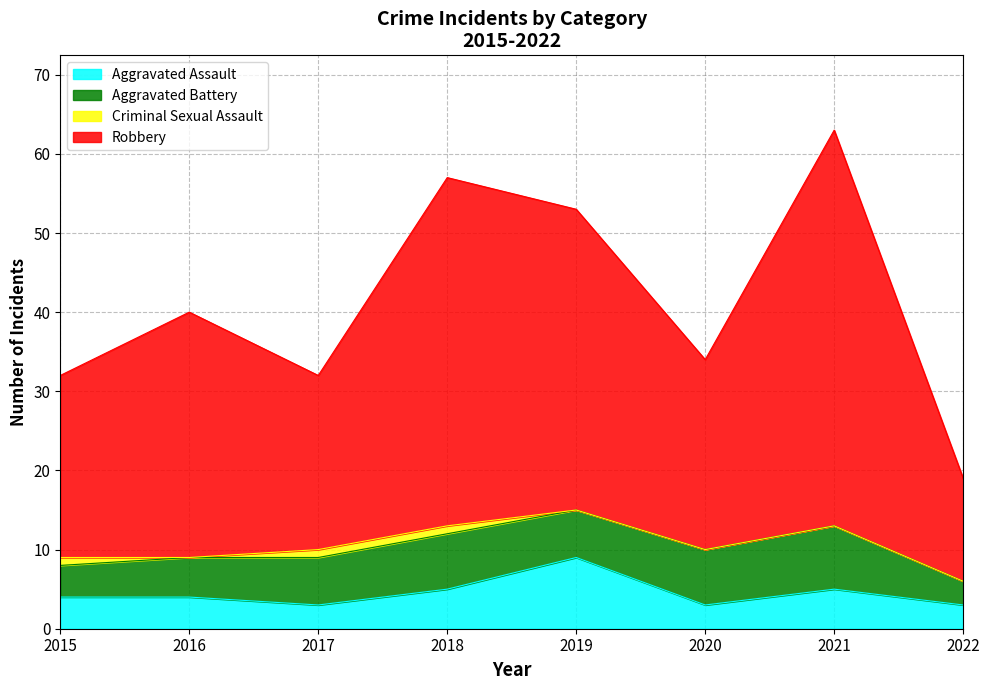

What is the lowest value of the Aggravated Assault series?

3